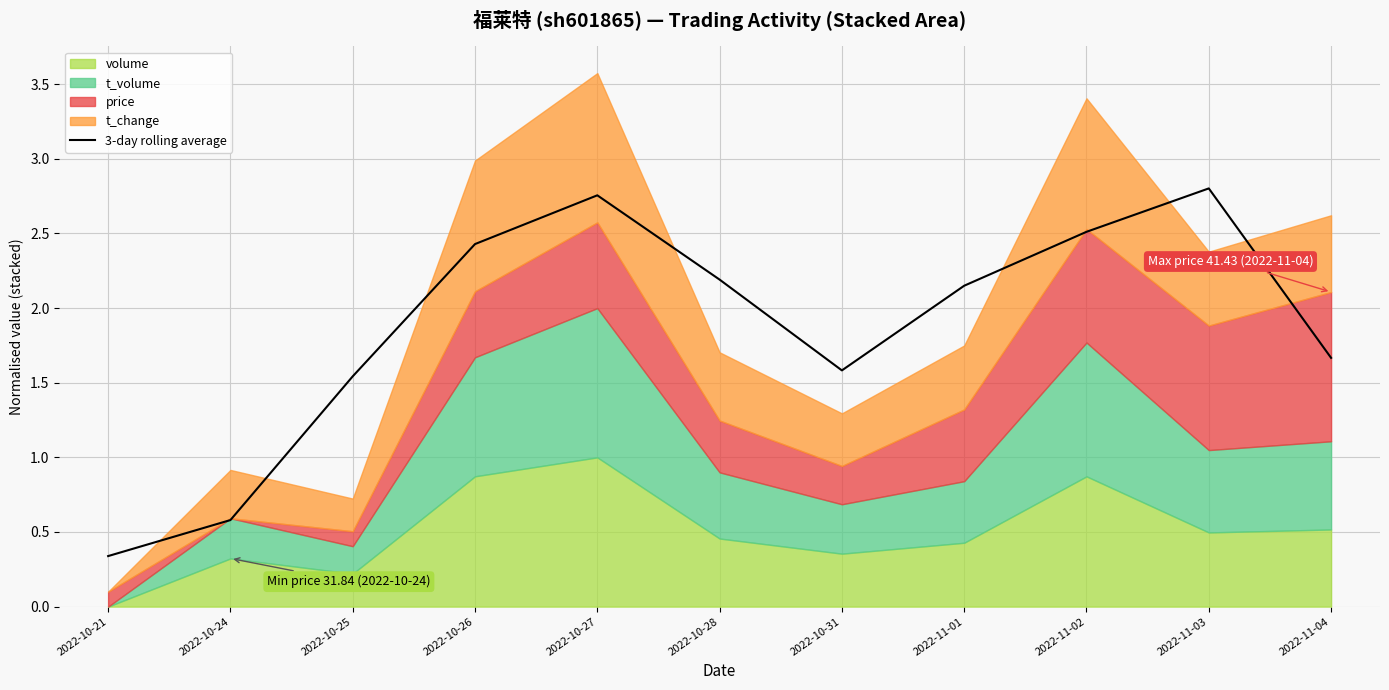

Between 2022-11-01 and 2022-11-02, which is larger?

2022-11-02